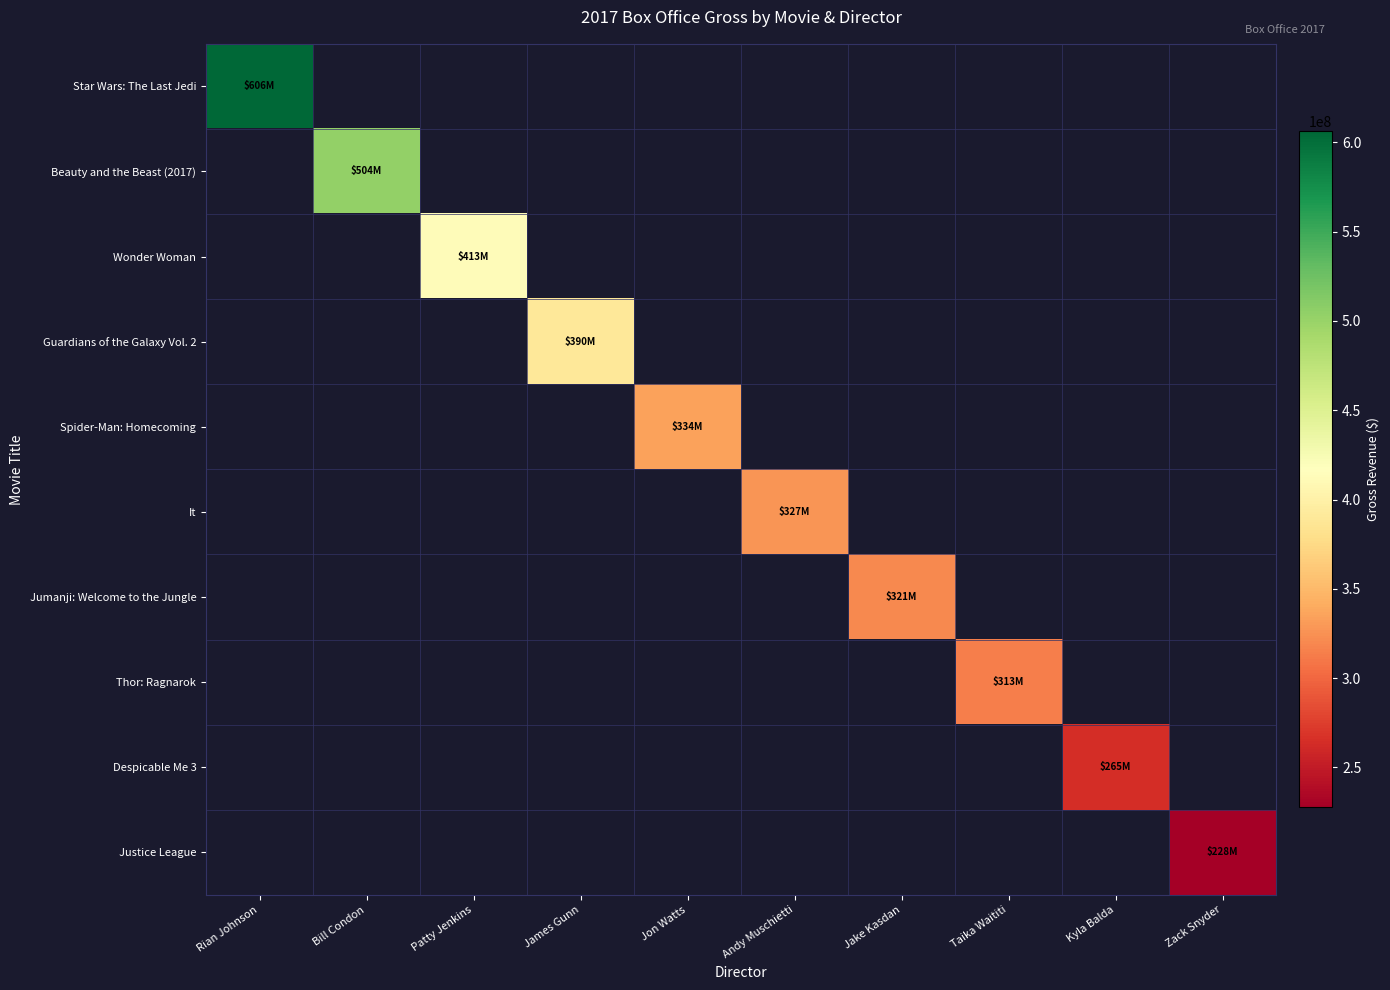

What is the maximum value shown in the chart?

606021888.0